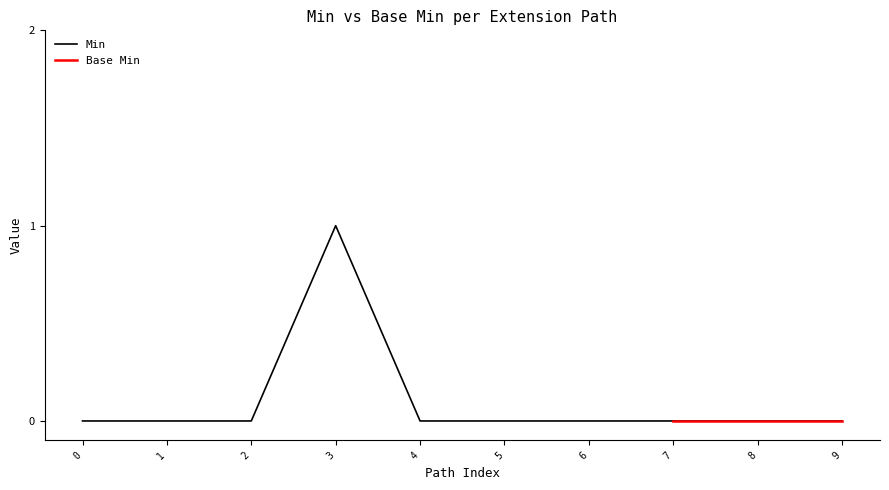

The Min series shows 1 at 6. True or false?

False